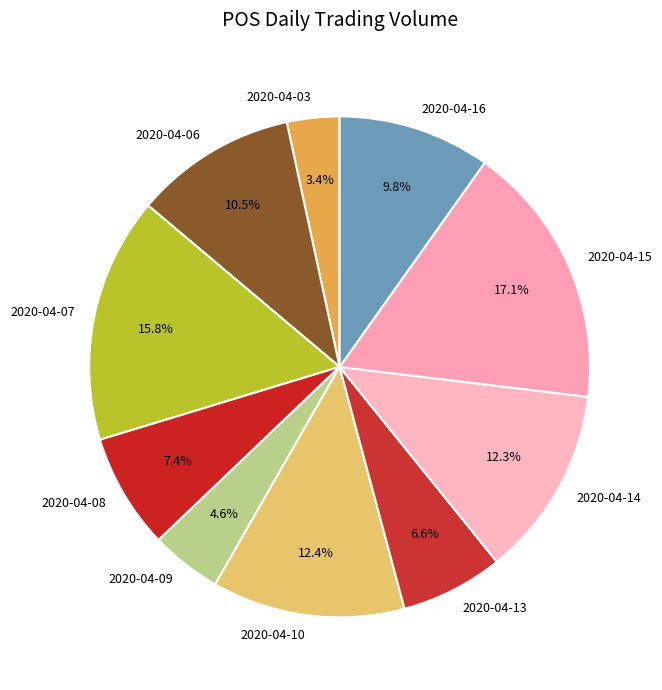

Combined, what portion of the pie is 2020-04-13 and 2020-04-14?

18.9%